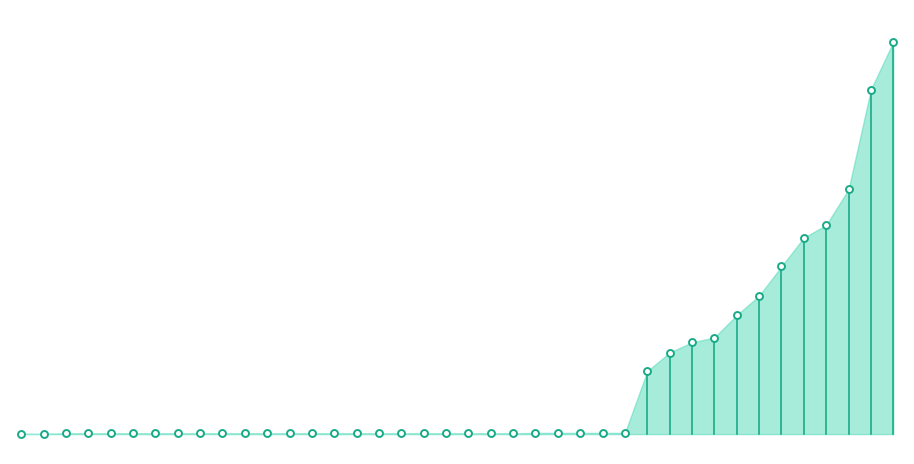

True or false: Confirmed and Active intersect in this chart.

False